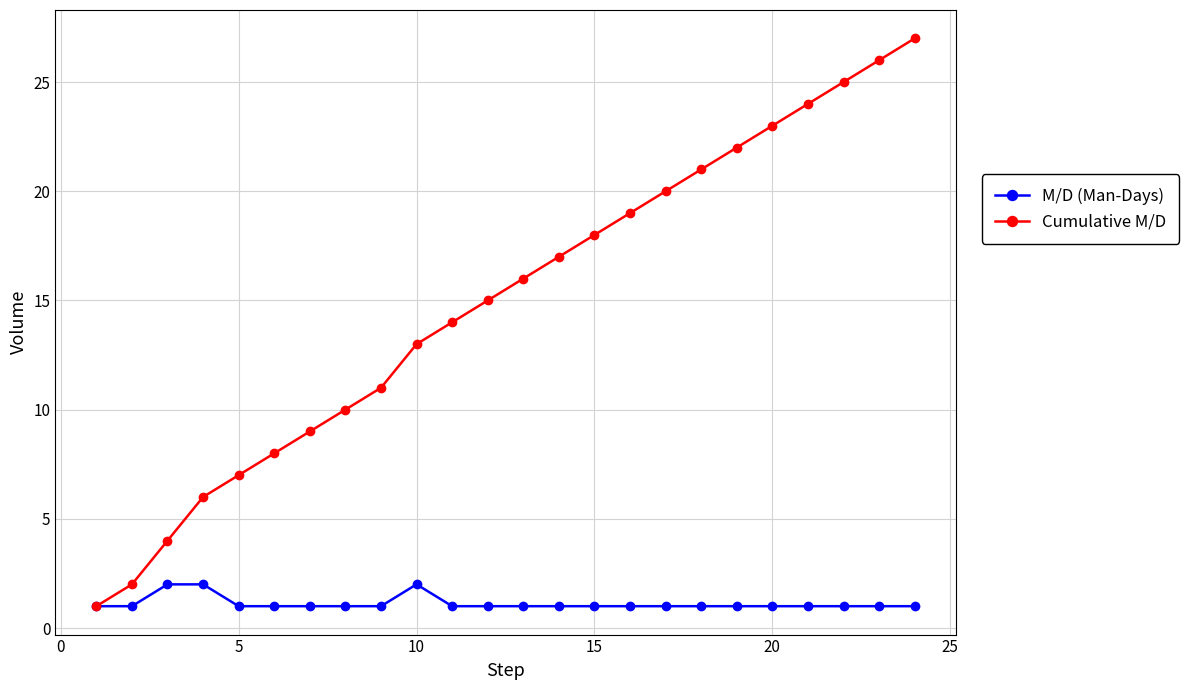

What is the maximum value shown in the chart?

27